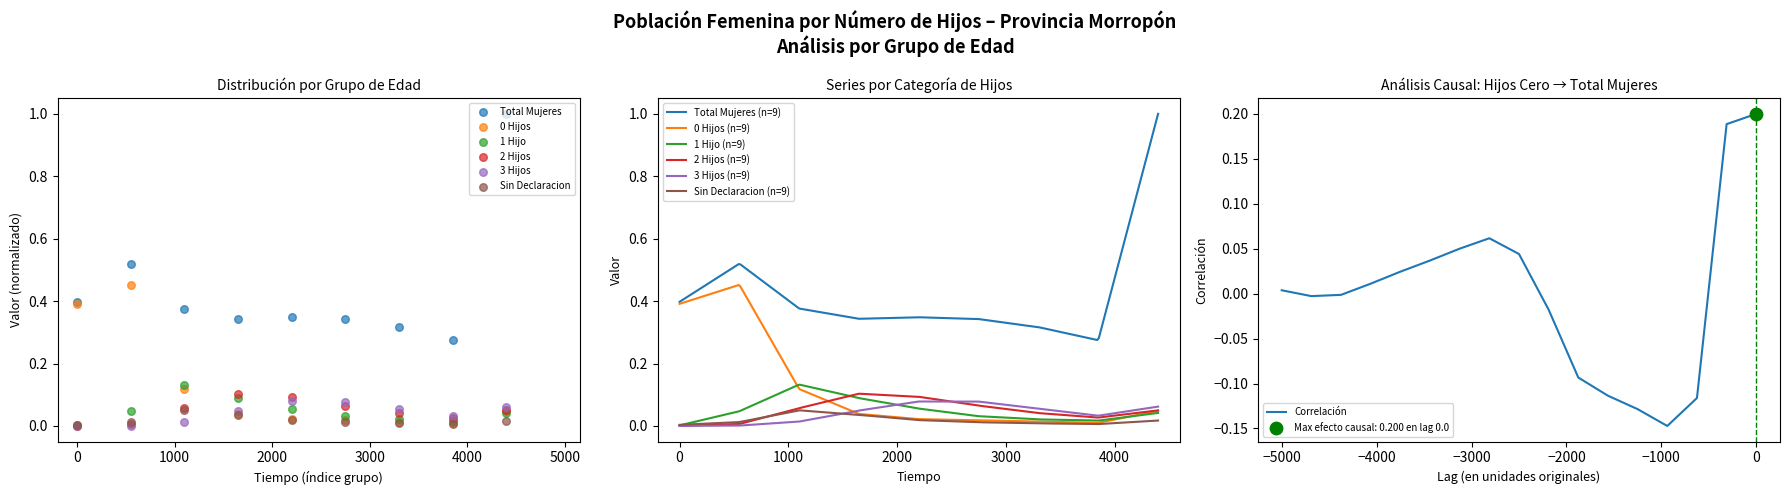

True or false: Total Mujeres (n=9) and 2 Hijos (n=9) intersect in this chart.

False